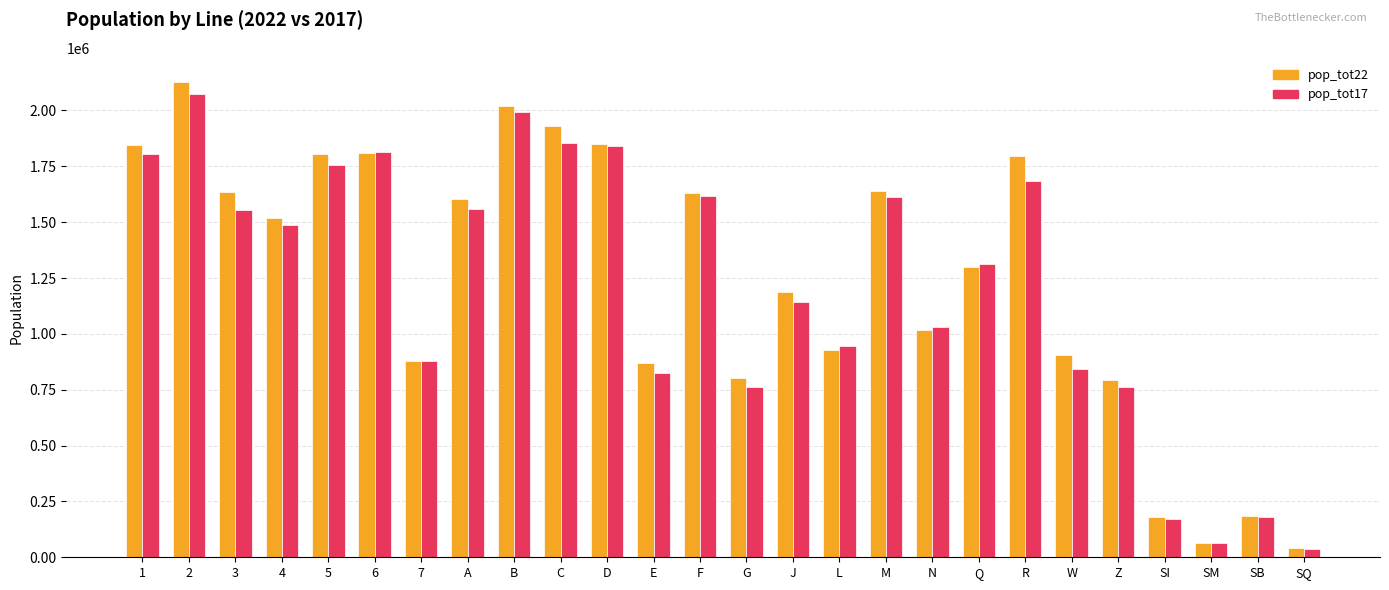

Which series has the largest range (max minus min)?

pop_tot22